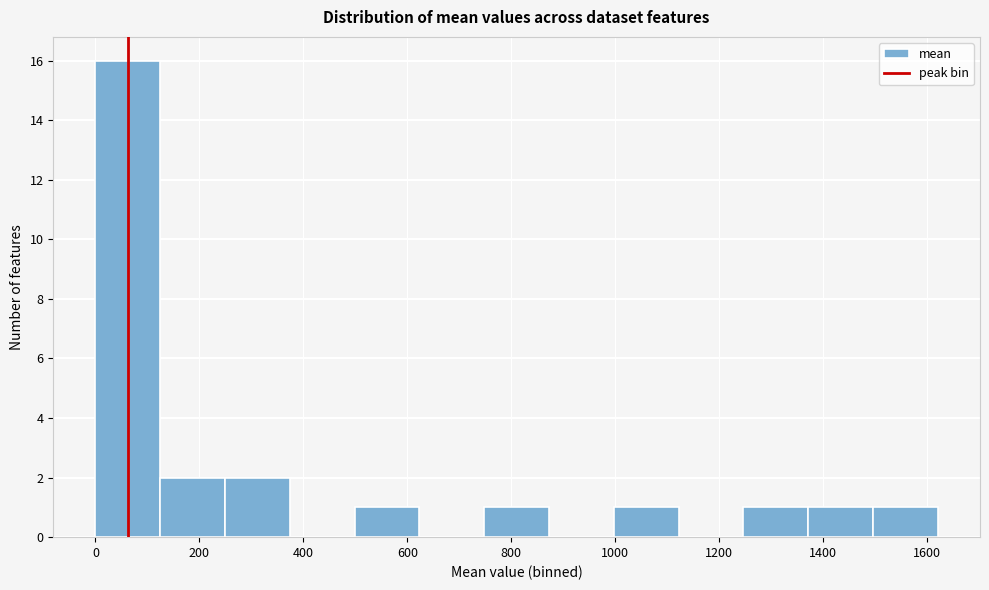

What is the height of the bar covering 500 to 620 on the x-axis? Neither the bar edges nor the heights are printed on the chart, so give them approximately, as read against the axes.

1